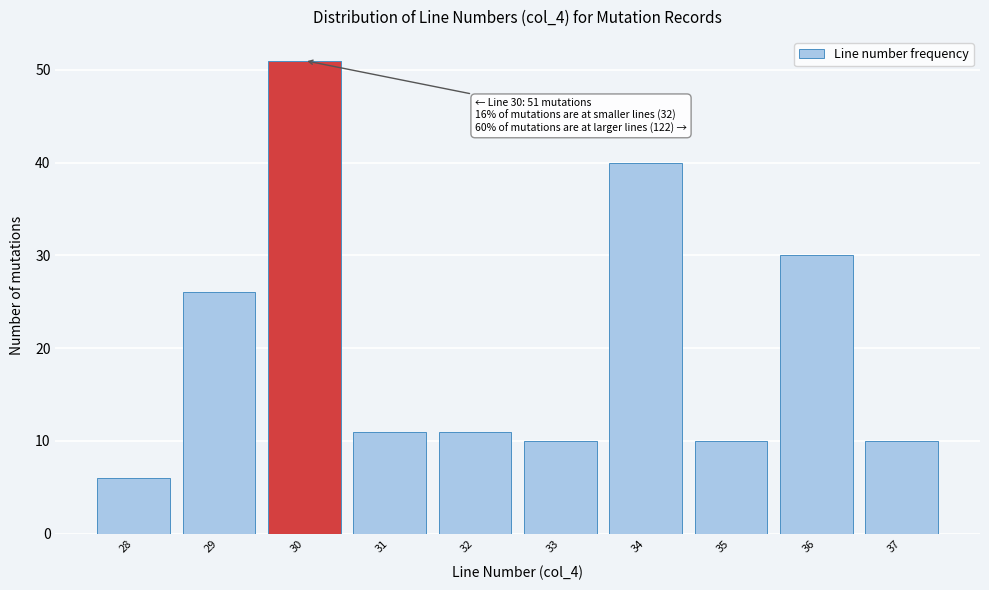

Reading left to right, list all the values displayed in this chart.

6	26	51	11	11	10	40	10	30	10